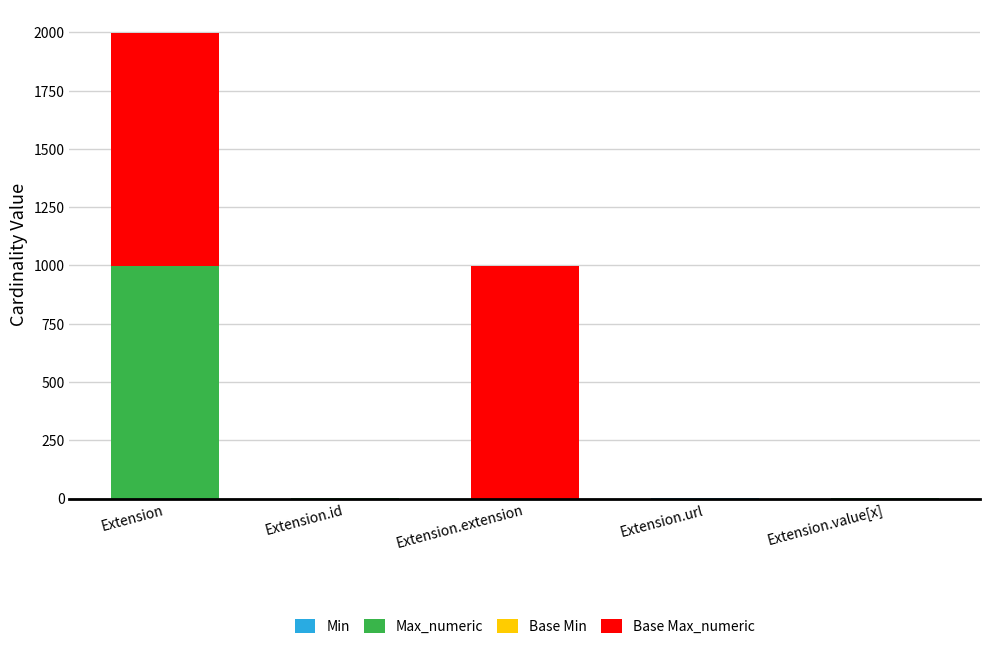

Are the bars grouped side by side (vs. stacked)?

No